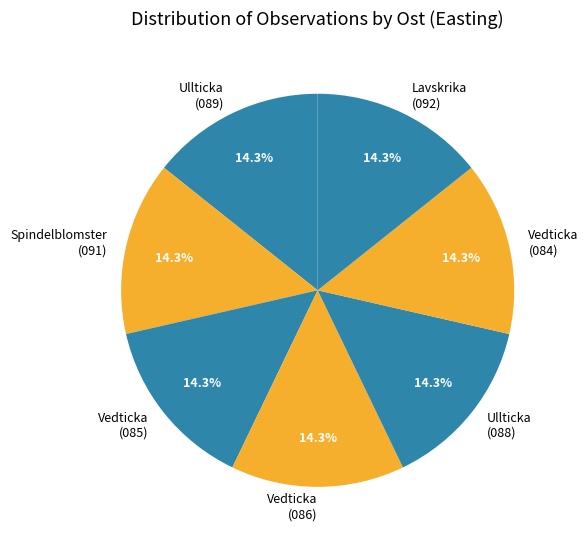

How many segments does this pie chart have?

7